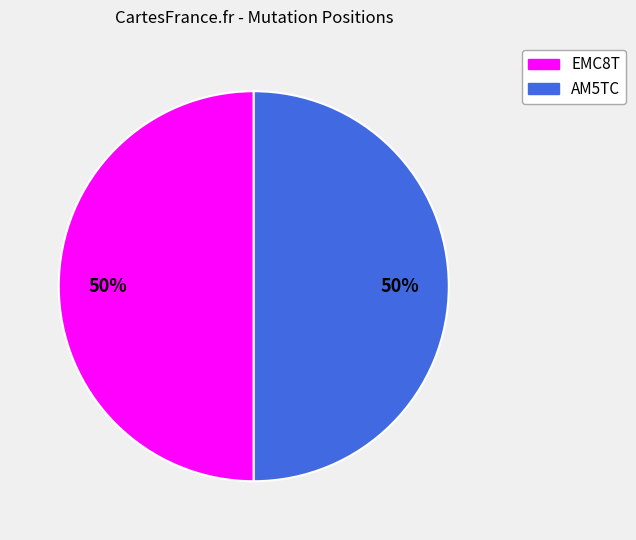

Do EMC8T and AM5TC together represent more than half of the pie?

Yes